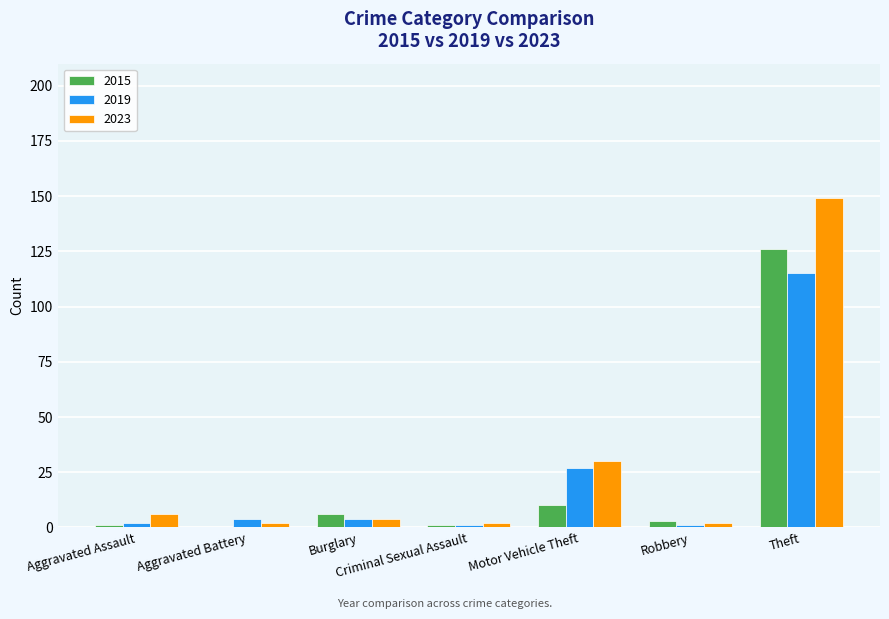

How many categories are shown in the chart?

7